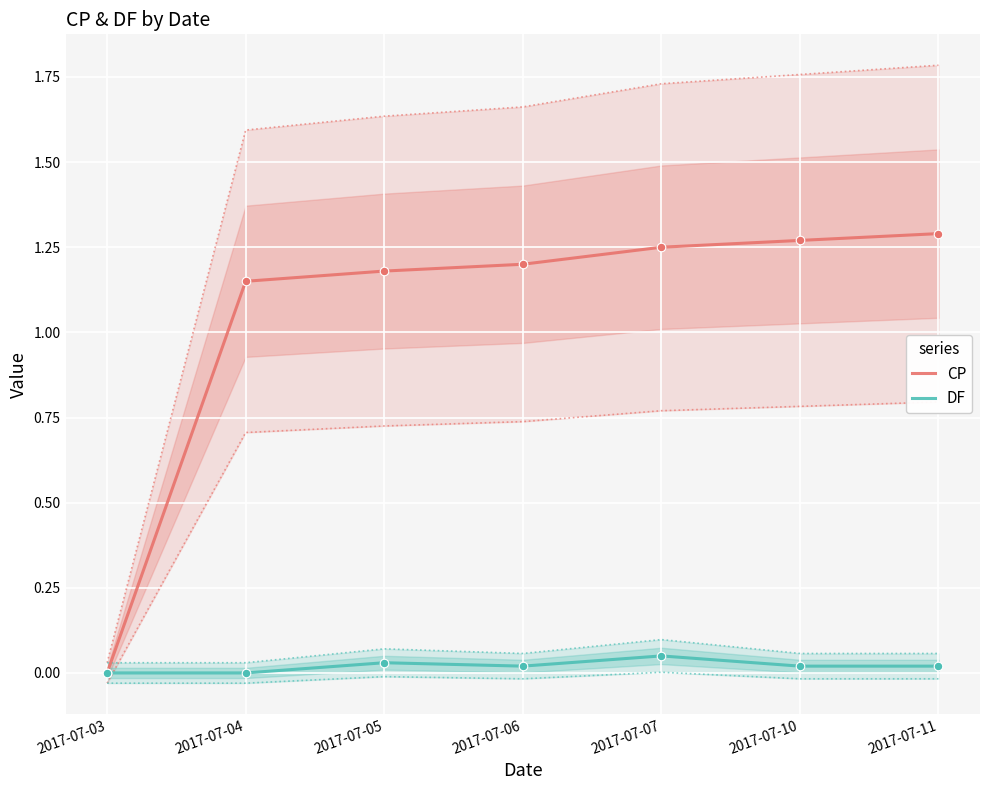

Is the value of DF at 2017-07-05 greater than the value of CP at 2017-07-06?

No